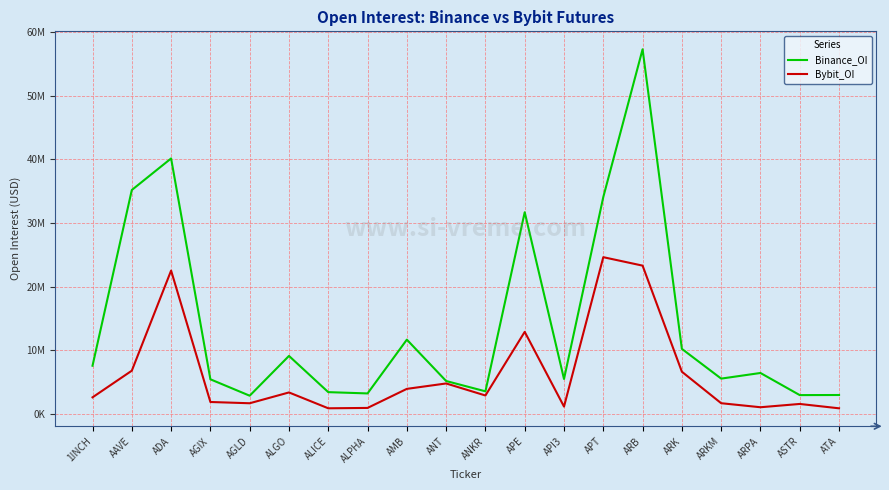

Is it true that Binance_OI equals 5556232 at ARKM?

True